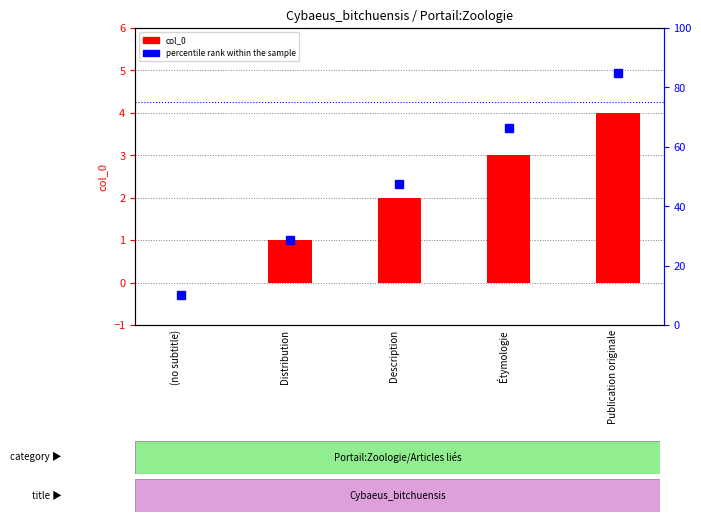

Where does the col_0 series first go above 2?

Étymologie